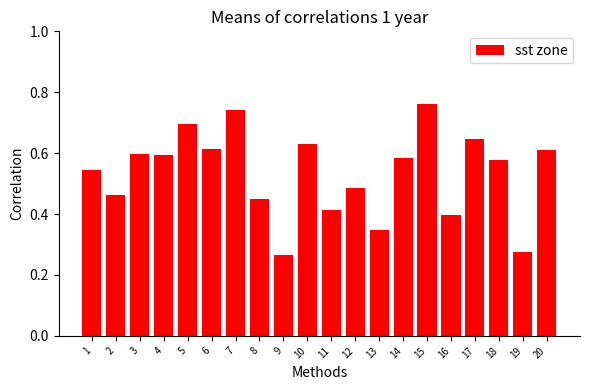

True or false: the data shows 1.1 at 6.

False